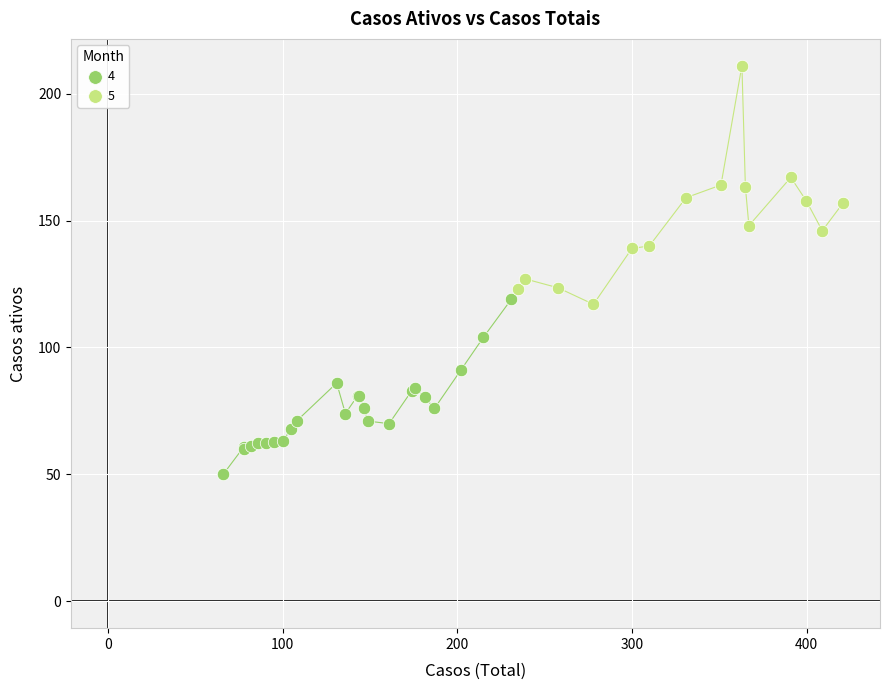

Which series contains the lowest Y value?

4